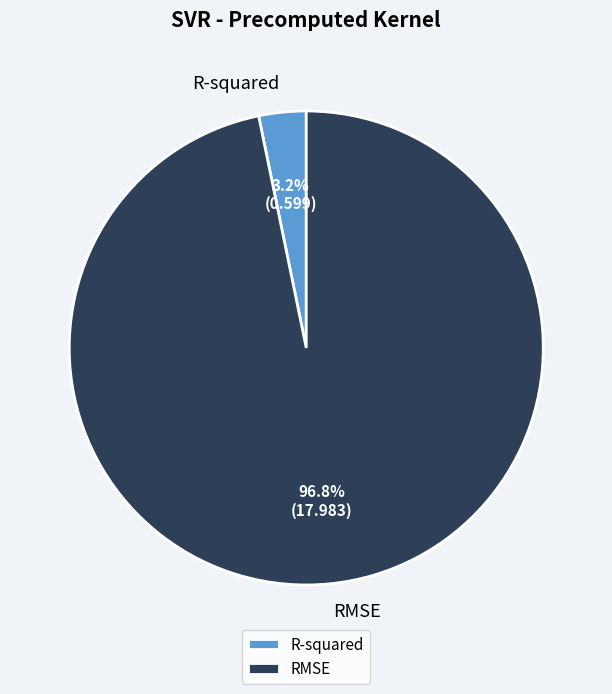

What is the smallest slice in the pie chart?

R-squared